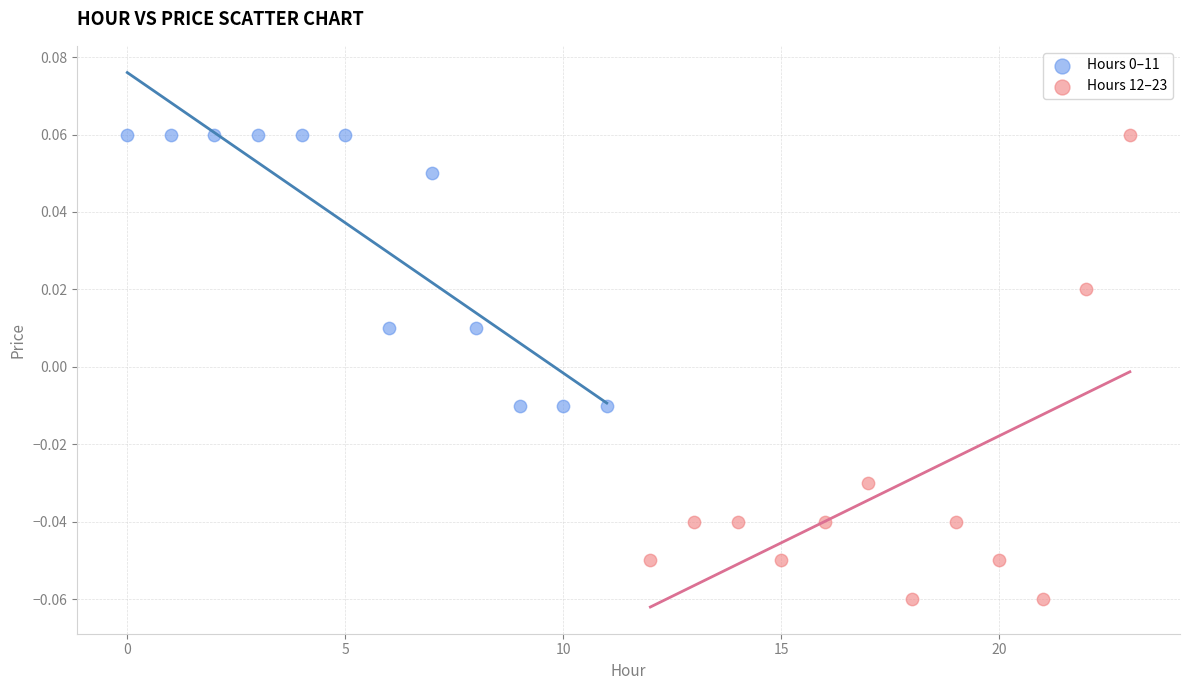

Which series reaches the minimum Y coordinate?

Hours 12–23